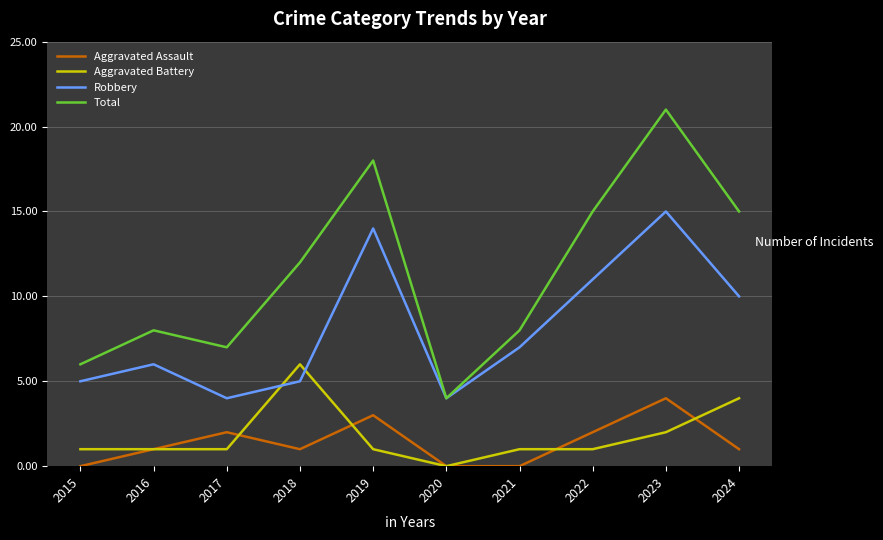

True or false: Total and Aggravated Battery intersect in this chart.

False